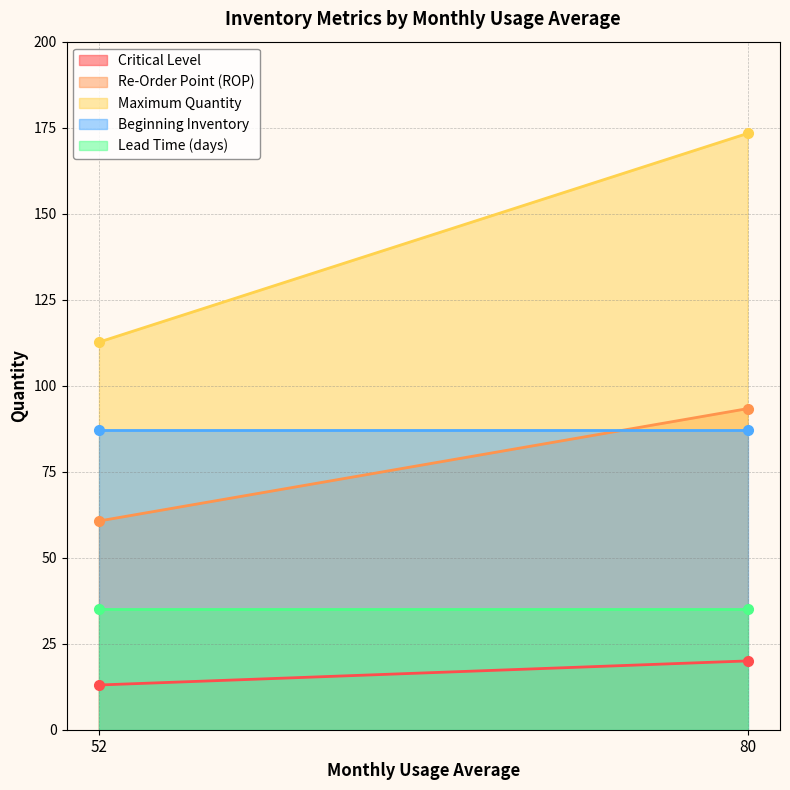

How many values in the Re-Order Point (ROP) series are below 93?

1